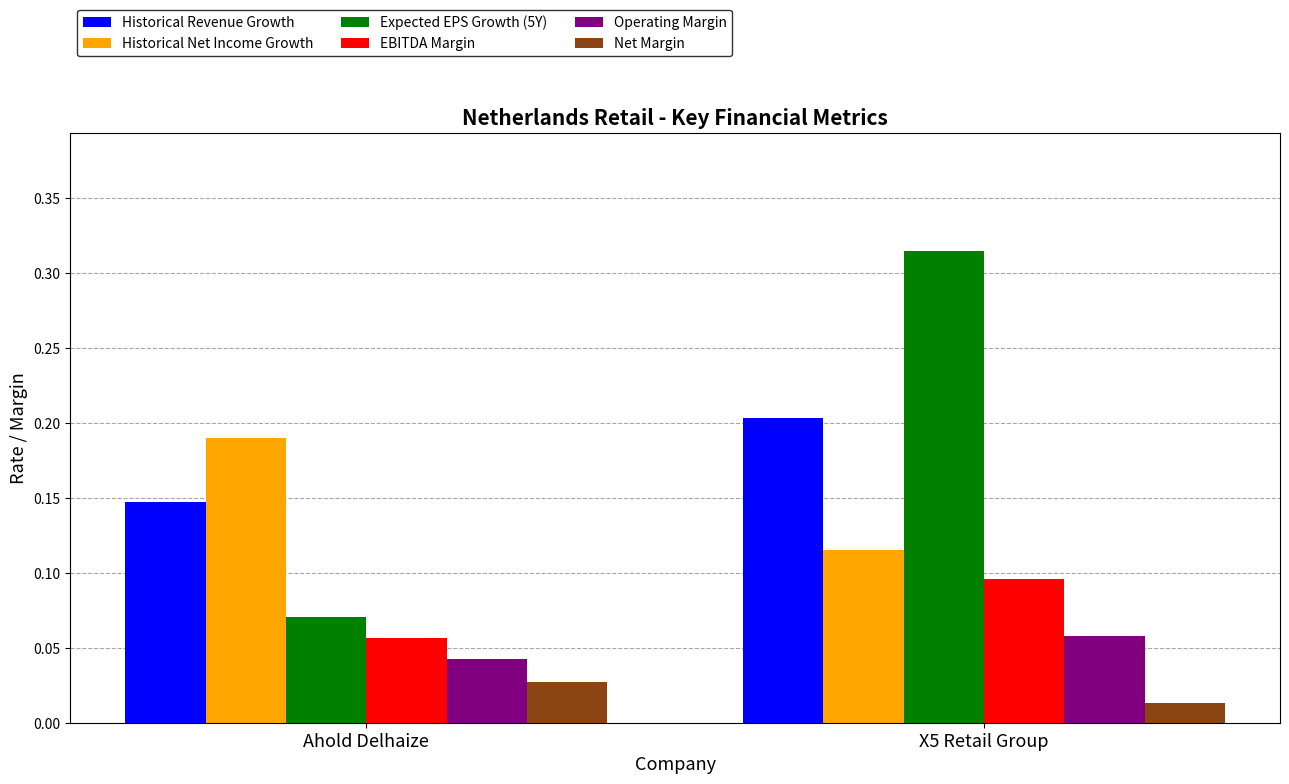

Which category has the highest value in the Historical Revenue Growth series?

X5 Retail Group